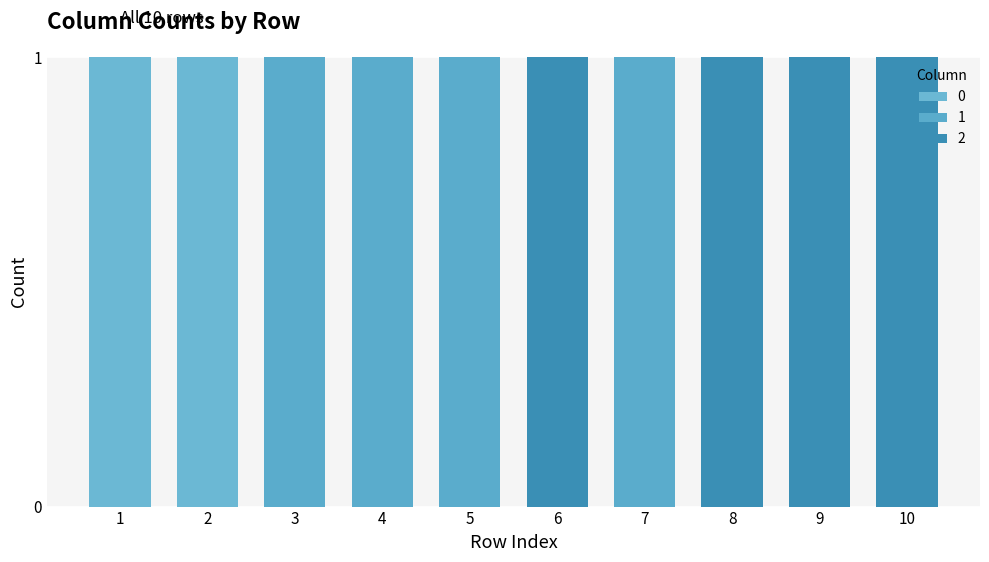

Which series changed the most between 7 and 9?

1